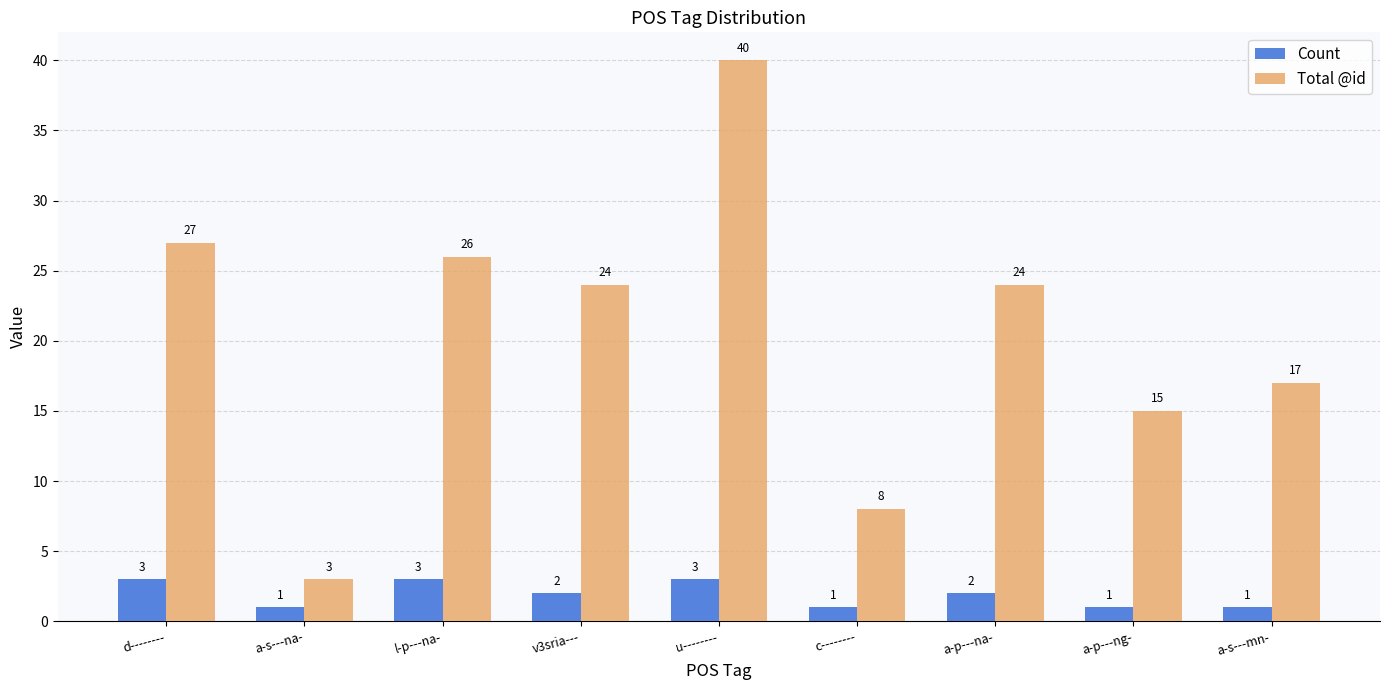

List the series in order of their overall mean, highest first.

Total @id, Count